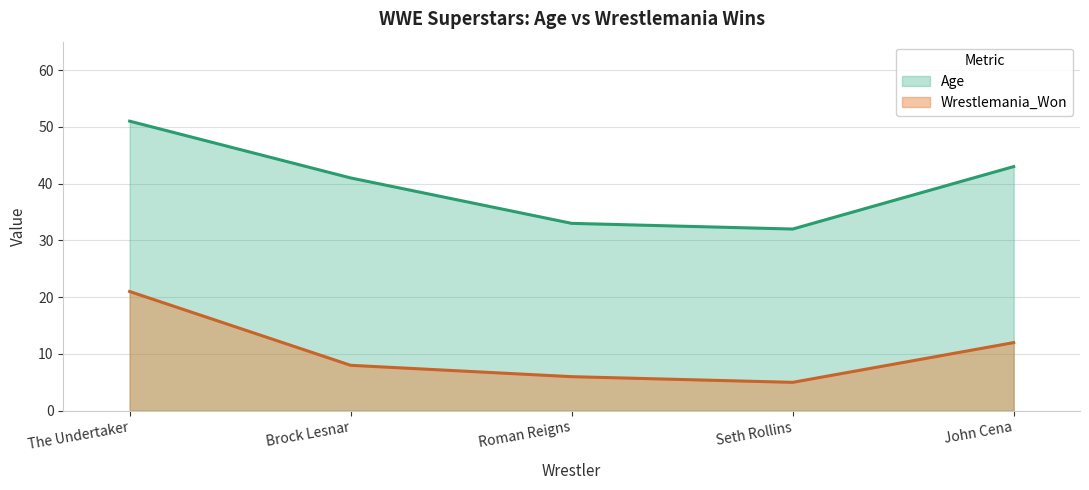

What is the difference between the Wrestlemania_Won values at Seth Rollins and Roman Reigns?

1